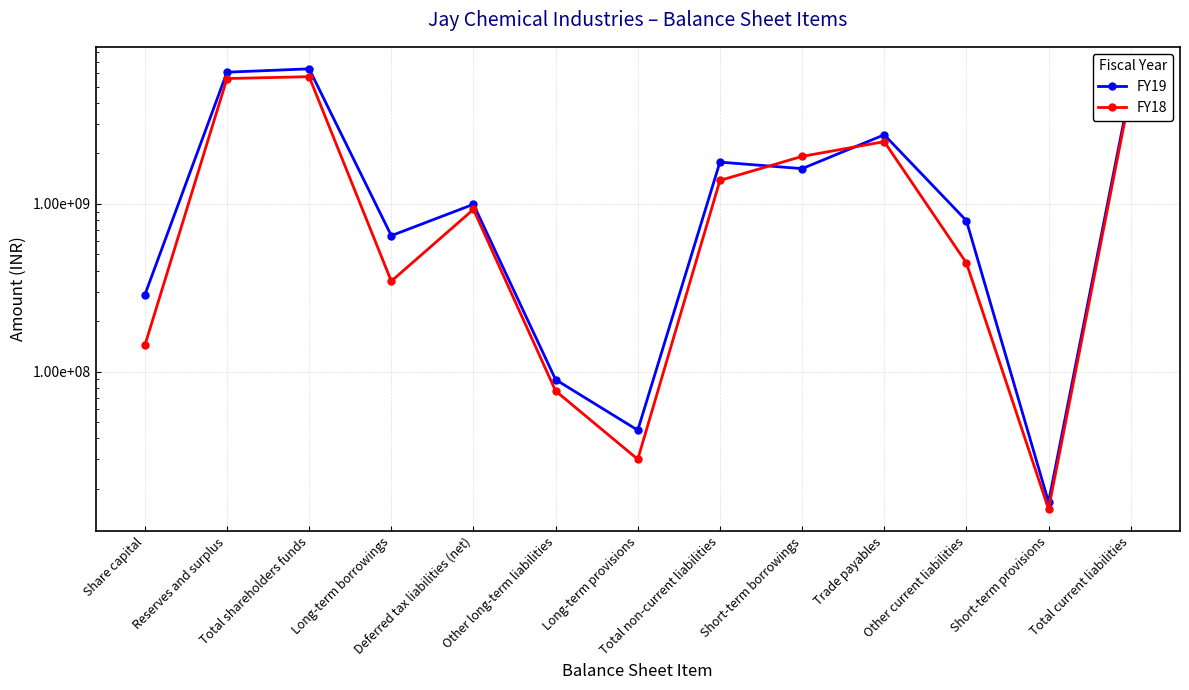

How many data points in FY18 are less than 927467404?

6